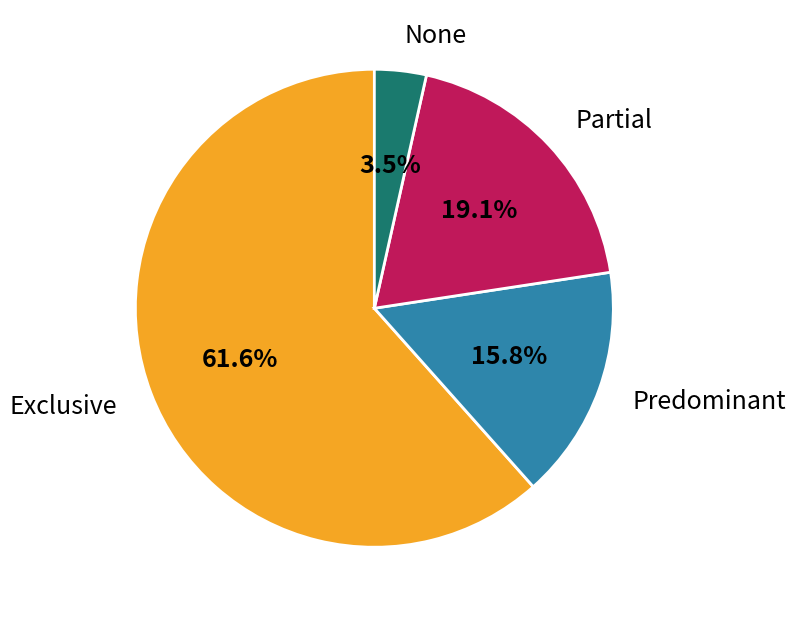

Is there any slice that represents more than half of the pie?

Yes